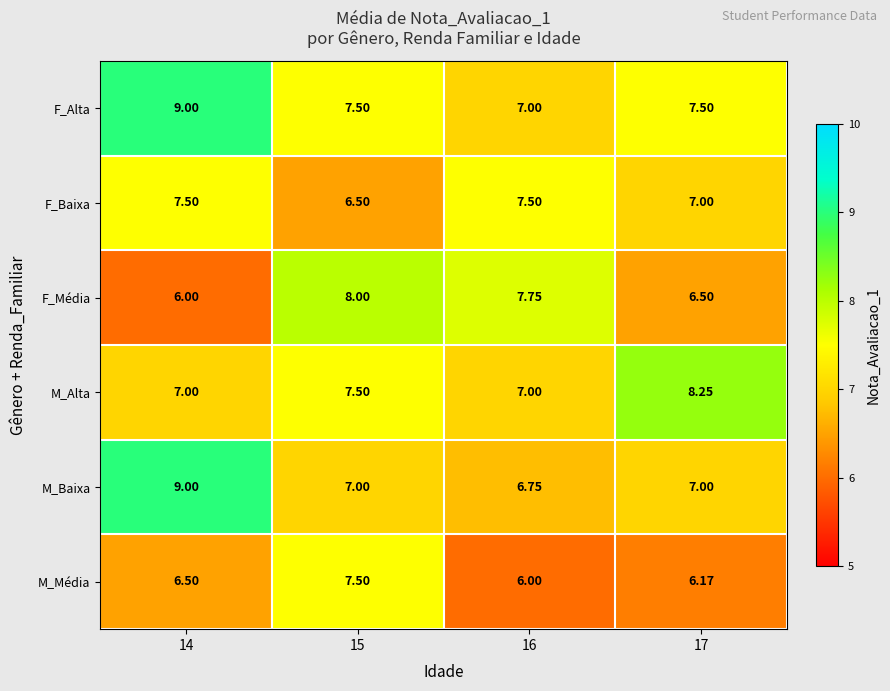

Which series changed the most between 15 and 16?

M_Média